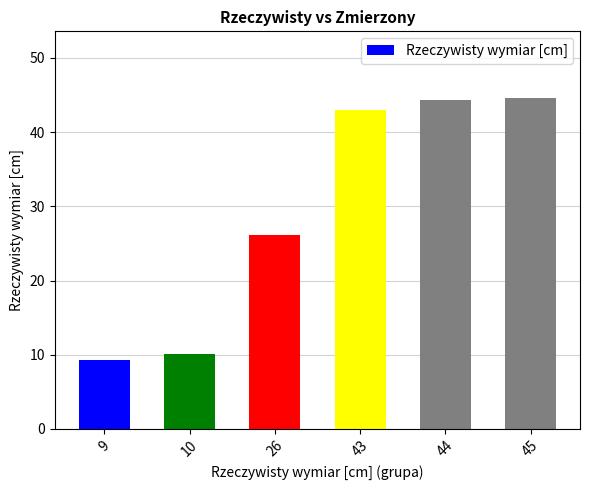

What is the minimum value shown in the chart?

9.3